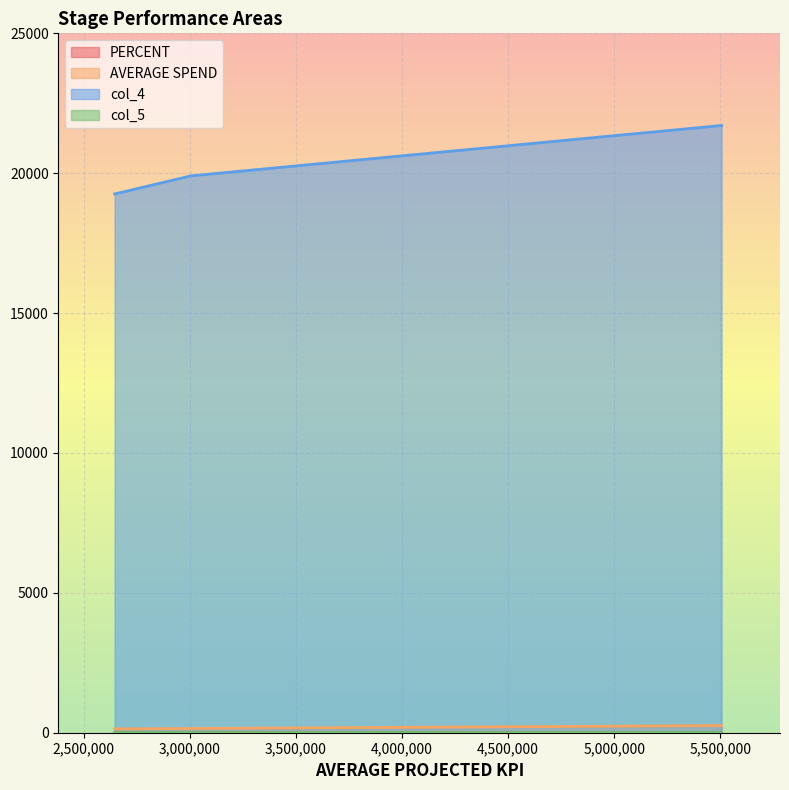

What are all the series names shown in the legend?

PERCENT, AVERAGE SPEND, col_4, col_5